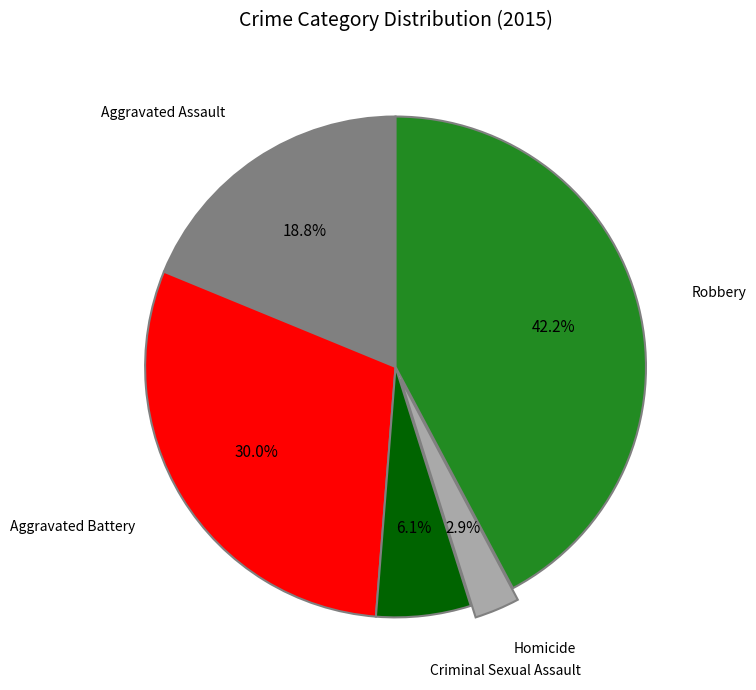

Does any single category account for the majority?

No